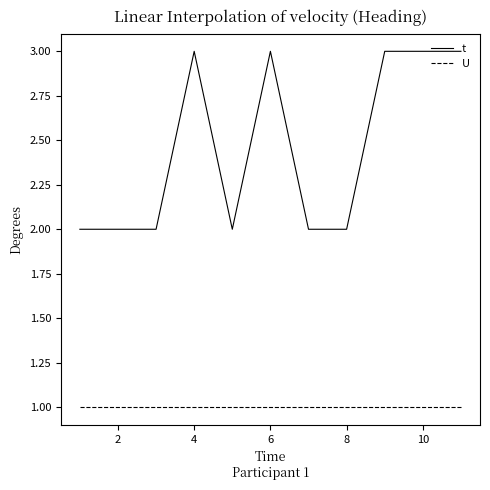

Which series has the largest range (max minus min)?

t